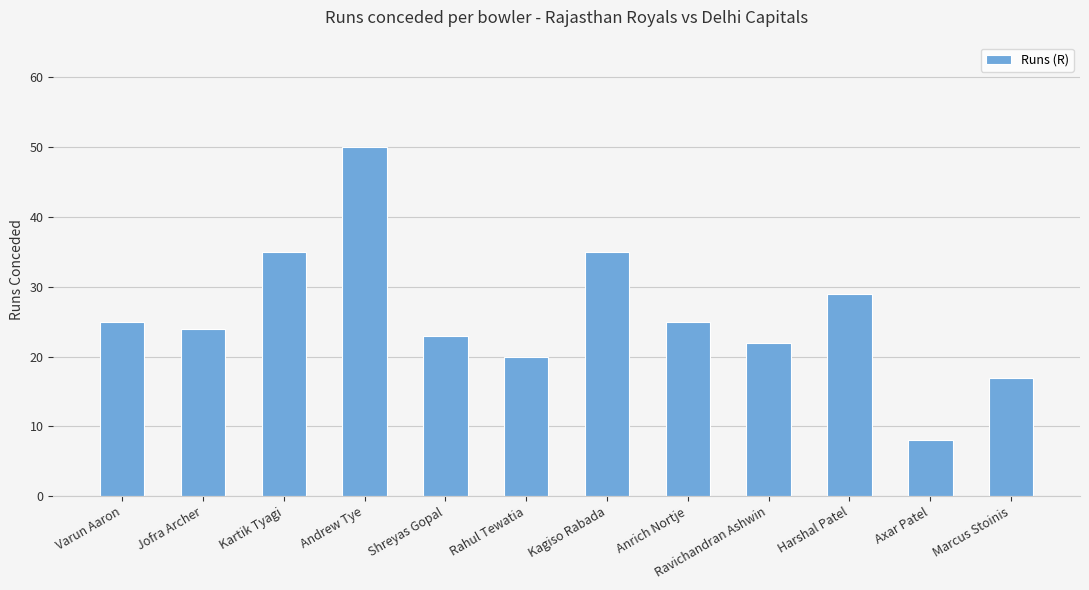

Which label corresponds to the smallest value in the chart?

Axar Patel